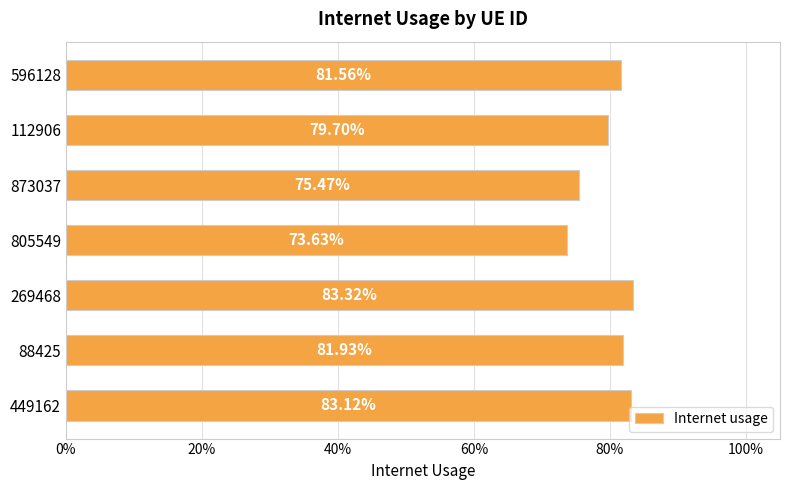

Does the chart contain any negative values?

No